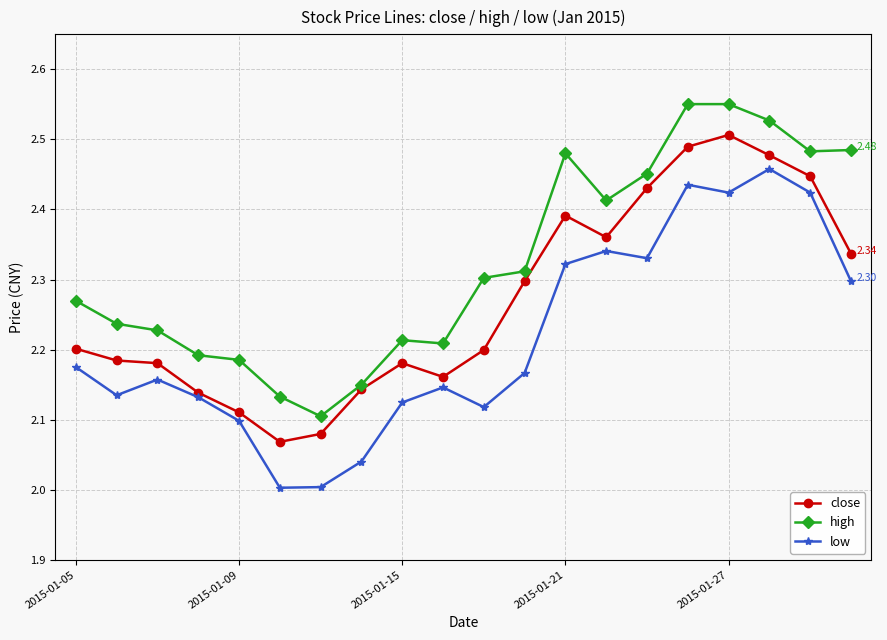

At how many categories does at least one series exceed 2?

20